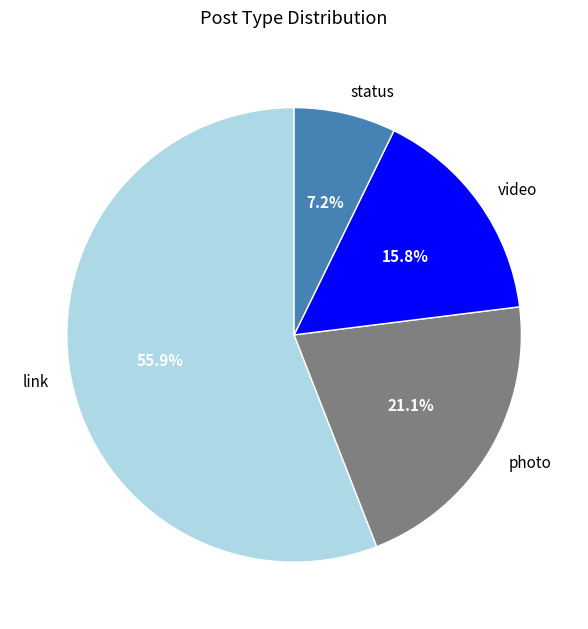

To the nearest percent, what is the average slice percentage?

25%